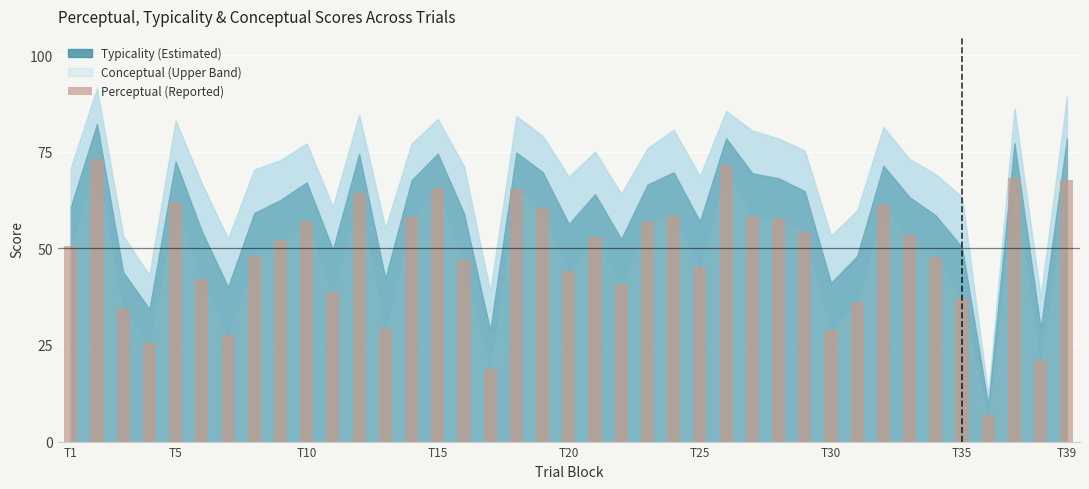

What is the value of the 26th bar from the left?

71.5